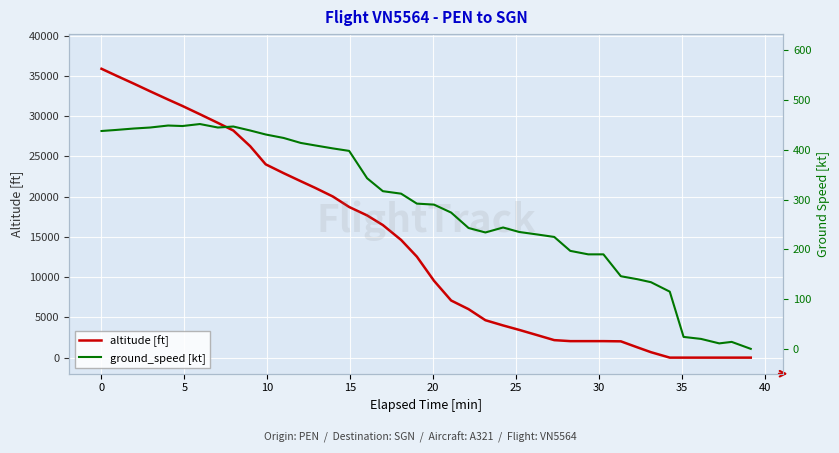

List the series in order of their peak value, highest first.

altitude [ft], ground_speed [kt]